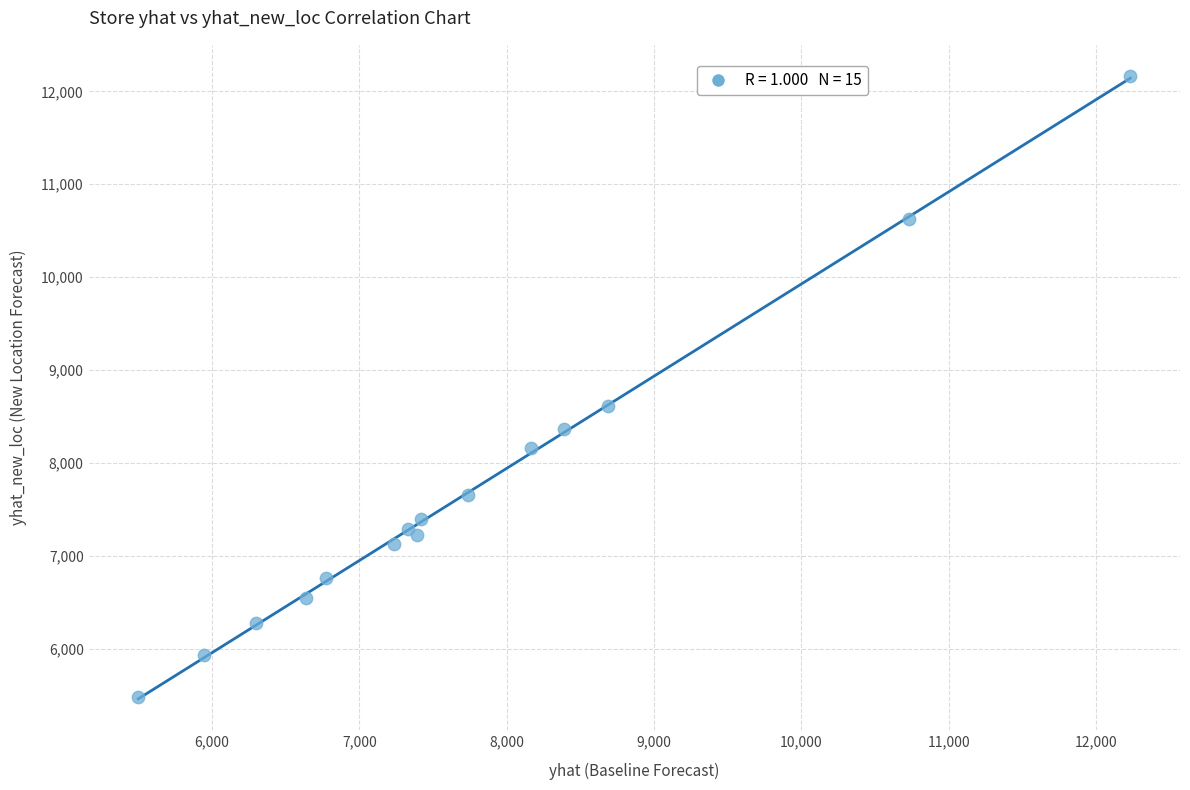

What Y value in the scatter plot is closest to 8824?

8619.5